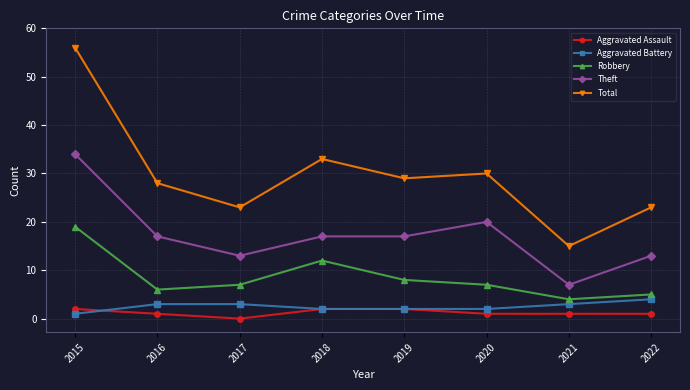

Does the chart have visible grid lines?

Yes